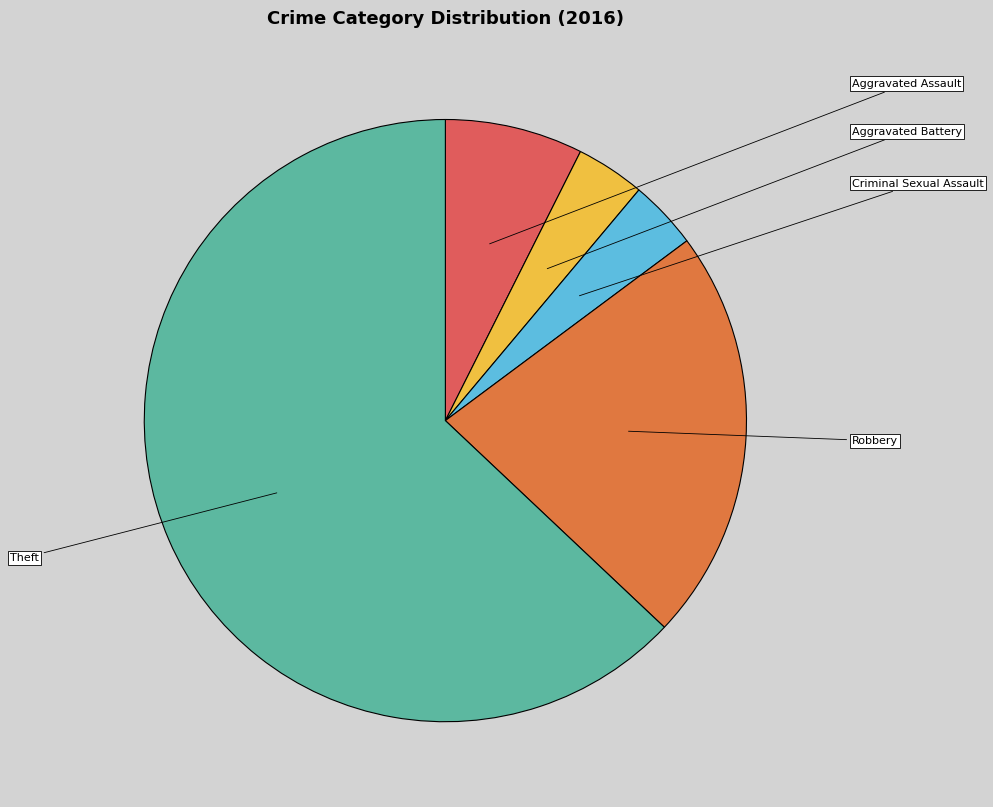

To the nearest percent, what percentage of the pie is Robbery?

22%